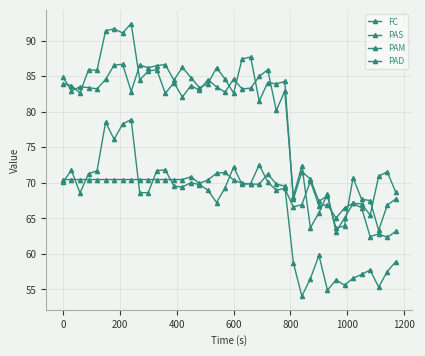

True or false: PAM and PAD cross at least once.

False